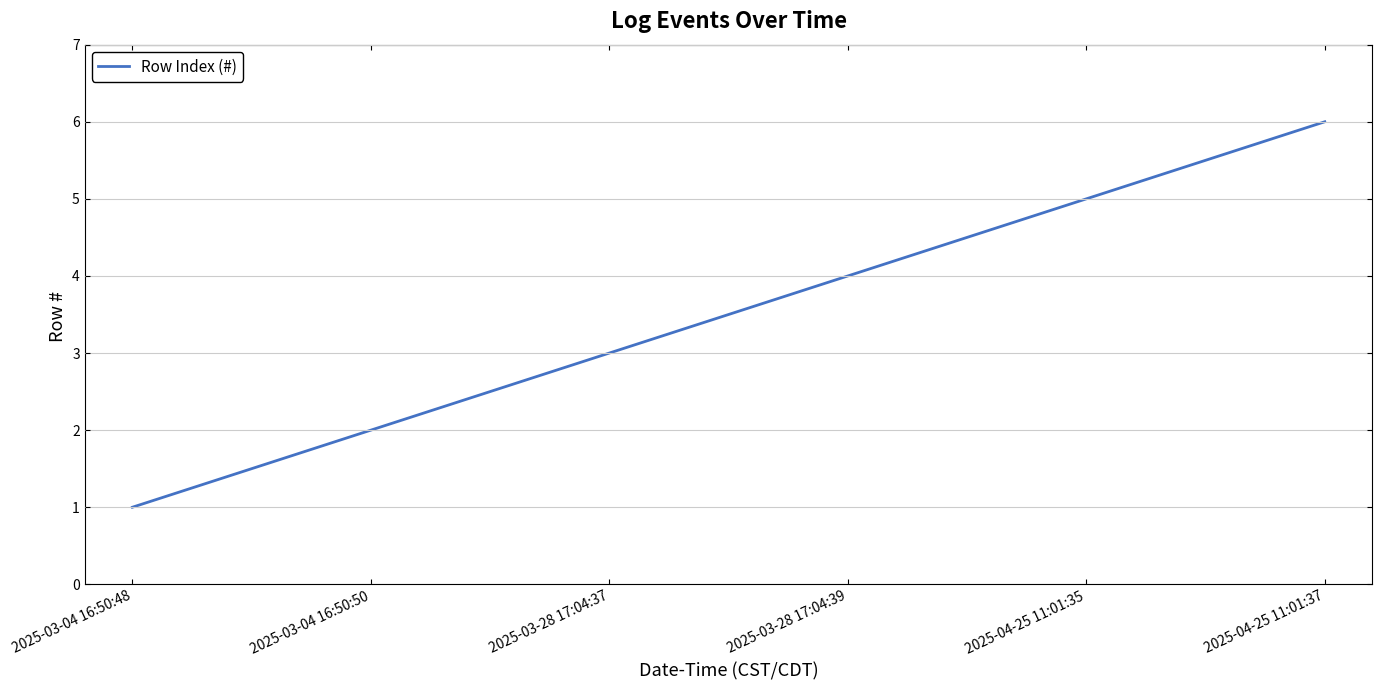

List the labels in order of value, smallest first.

2025-03-04 16:50:48, 2025-03-04 16:50:50, 2025-03-28 17:04:37, 2025-03-28 17:04:39, 2025-04-25 11:01:35, 2025-04-25 11:01:37